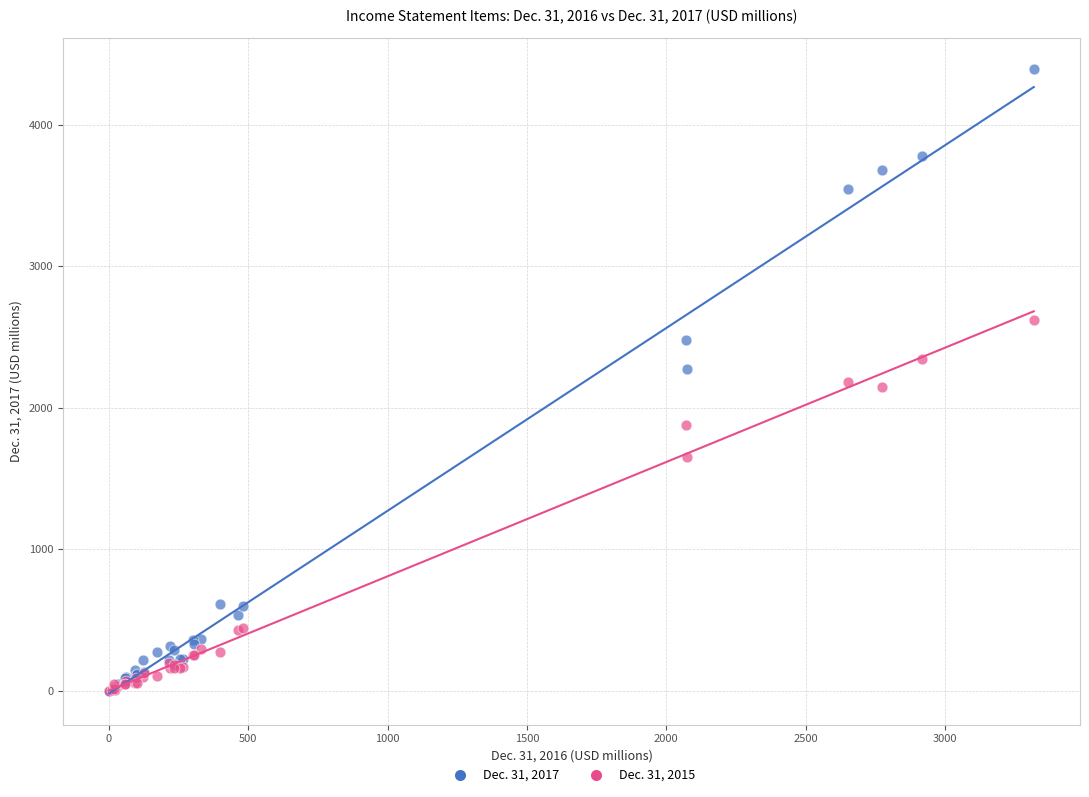

What are all the series names shown in the legend?

Dec. 31, 2017, Dec. 31, 2015